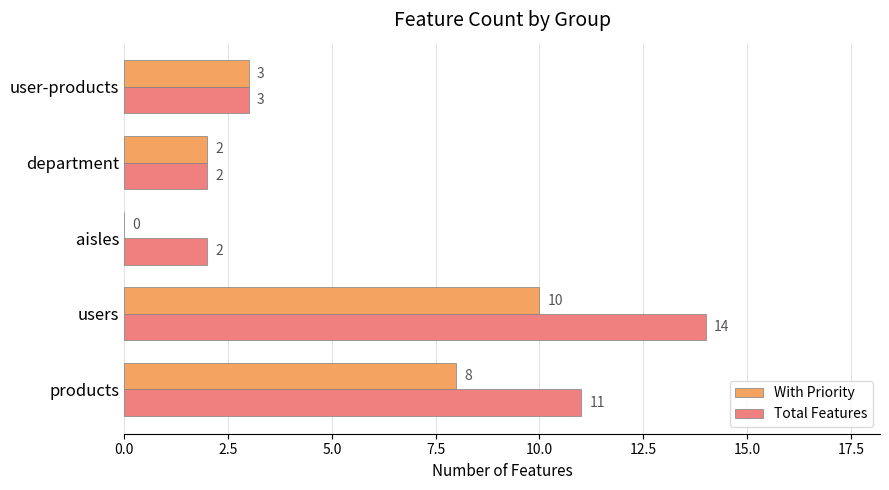

Is it true that With Priority equals 8 at products?

True